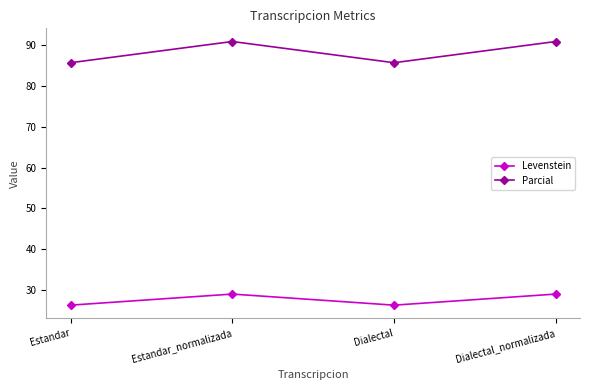

What is the label of the 2nd point from the right?

Dialectal